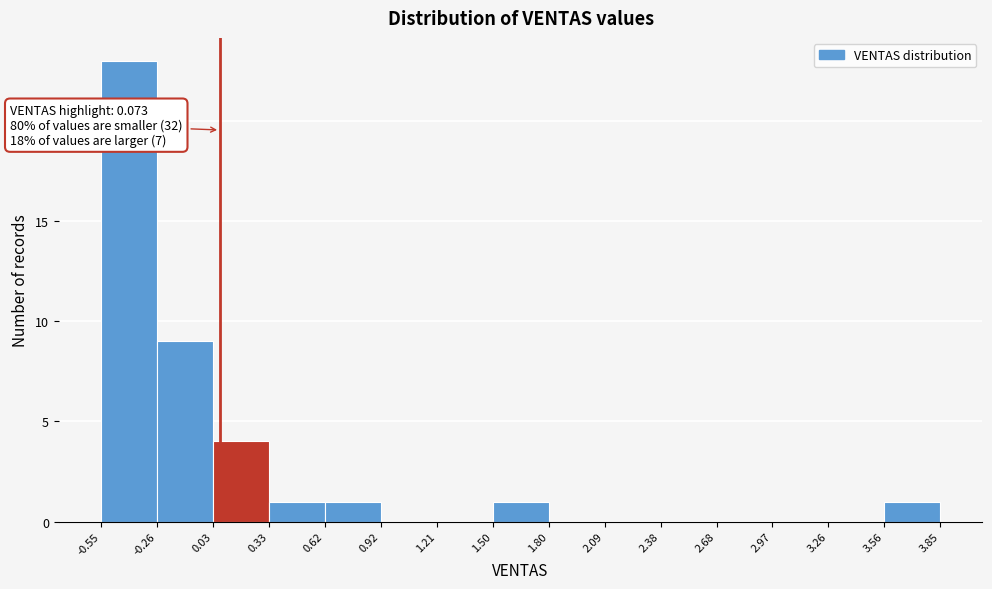

Which range on the x-axis has the tallest bar?

-0.55 to -0.26